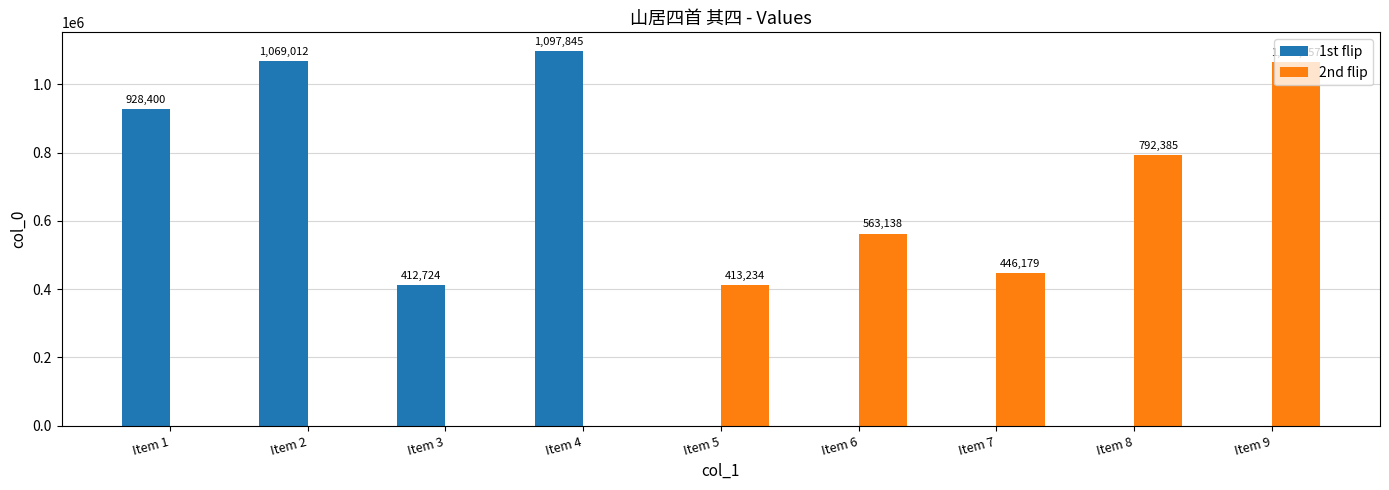

What is the sum of the 2nd flip values at Item 3 and Item 5?

413234